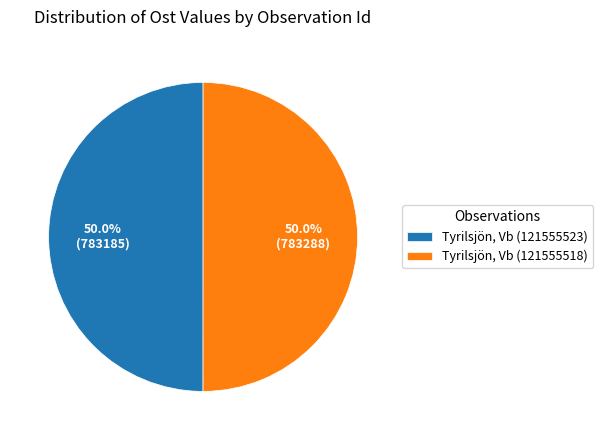

What is the ratio of the value at Tyrilsjön, Vb (121555523) to the value at Tyrilsjön, Vb (121555518)?

1.0